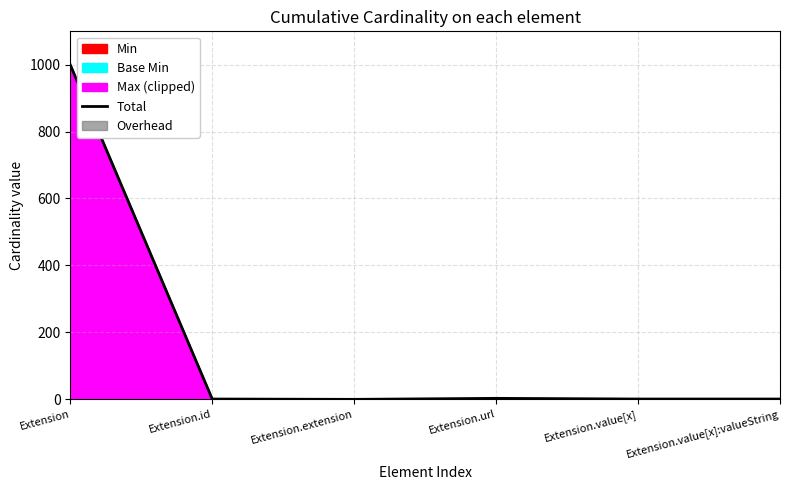

How many interior local valleys (lower than both neighbors) does the data have?

1